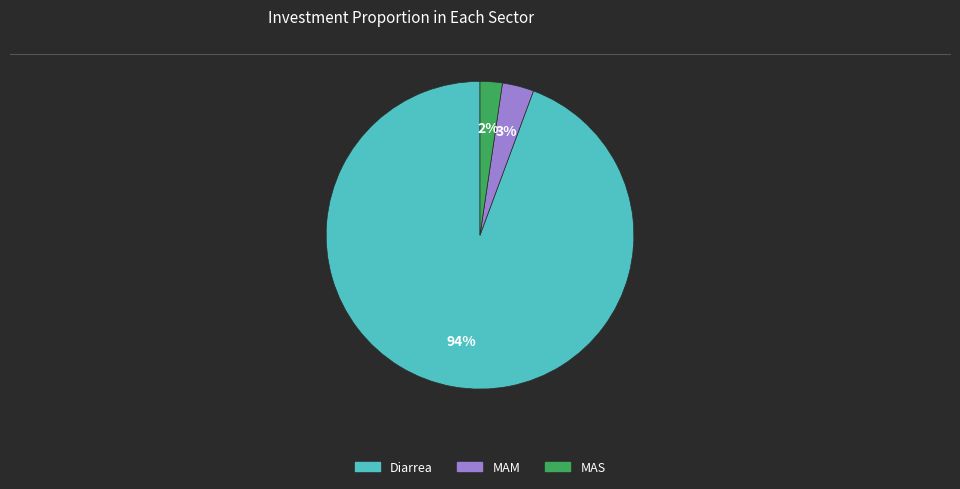

Is it true that MAM is 14% of the pie?

False